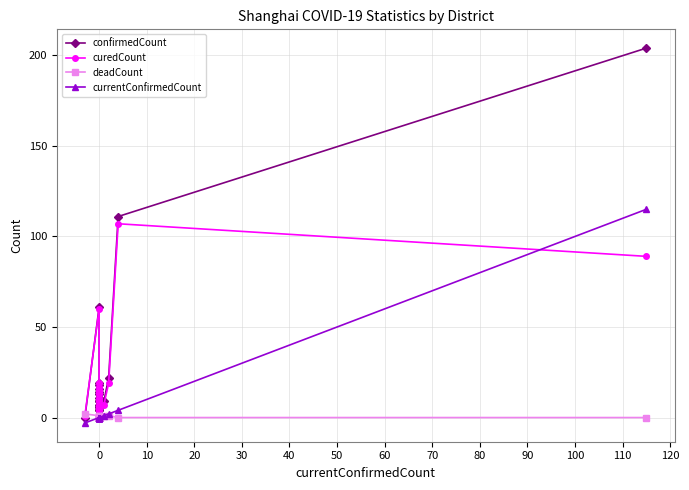

How many positive values does the currentConfirmedCount series have?

4